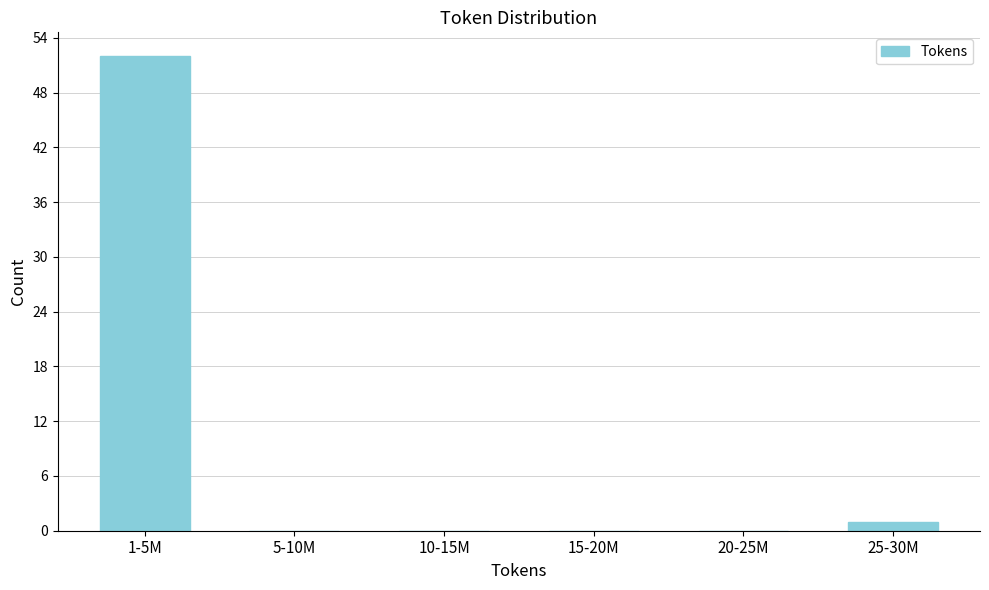

Reading left to right, list all the values displayed in this chart.

1-5M=52	5-10M=0	10-15M=0	15-20M=0	20-25M=0	25-30M=1